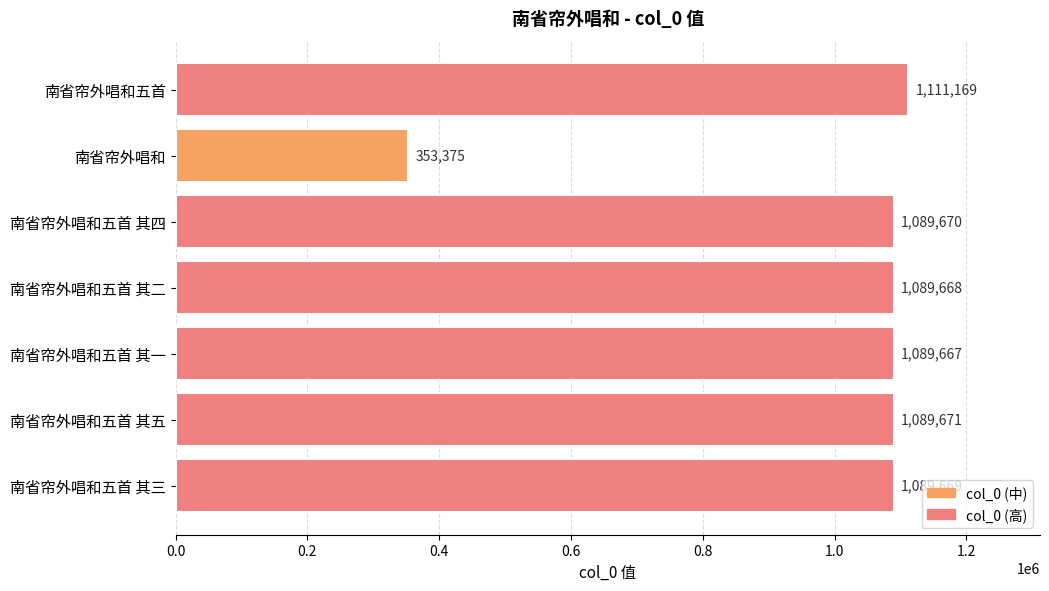

The chart shows a value of 1089670 at 南省帘外唱和五首 其四. True or false?

True